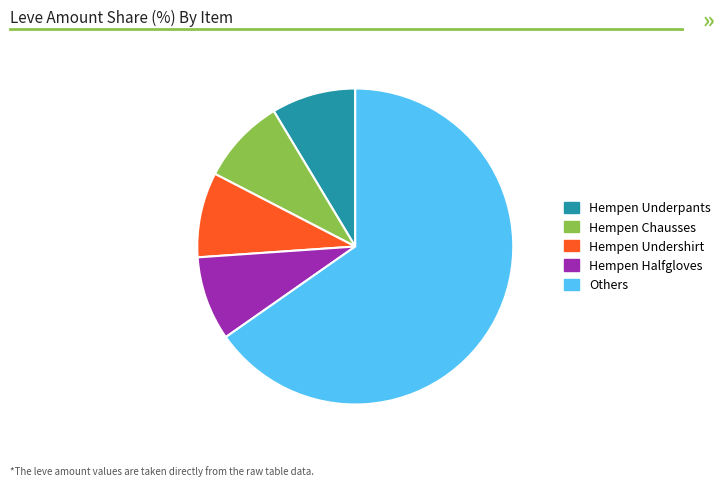

Is there any slice that represents more than half of the pie?

Yes